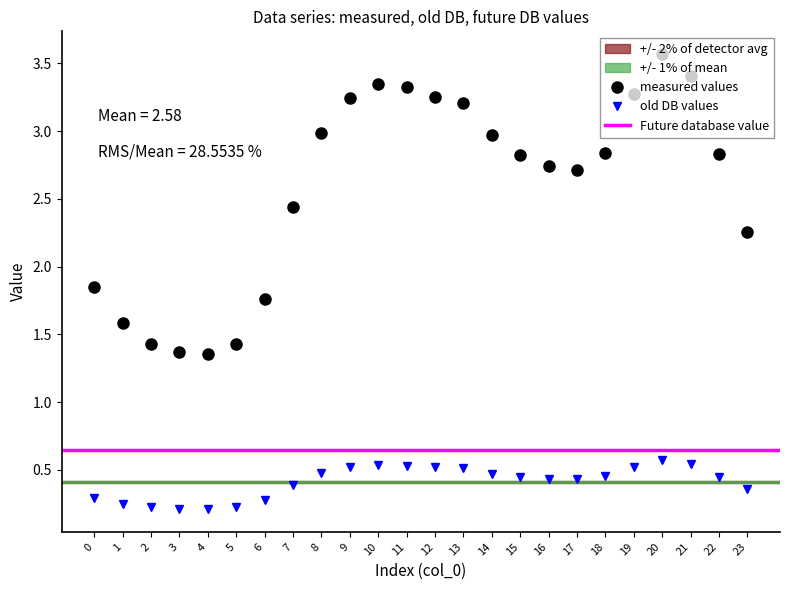

Rank the categories by measured values value from highest to lowest.

20, 21, 10, 11, 19, 12, 9, 13, 8, 14, 18, 22, 15, 16, 17, 7, 23, 0, 6, 1, 2, 5, 3, 4